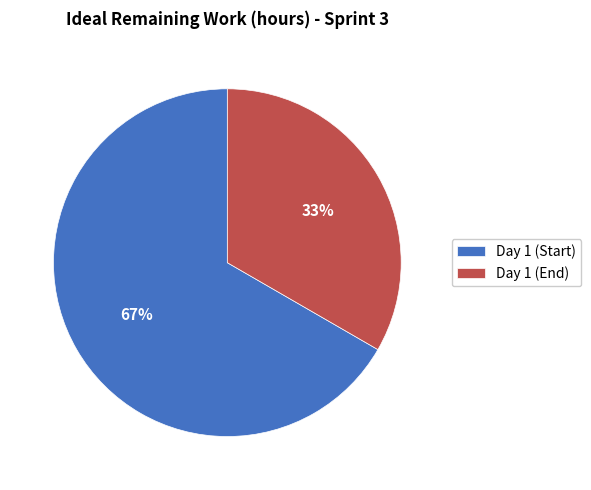

Rank the categories by value from highest to lowest.

Day 1 (Start), Day 1 (End)